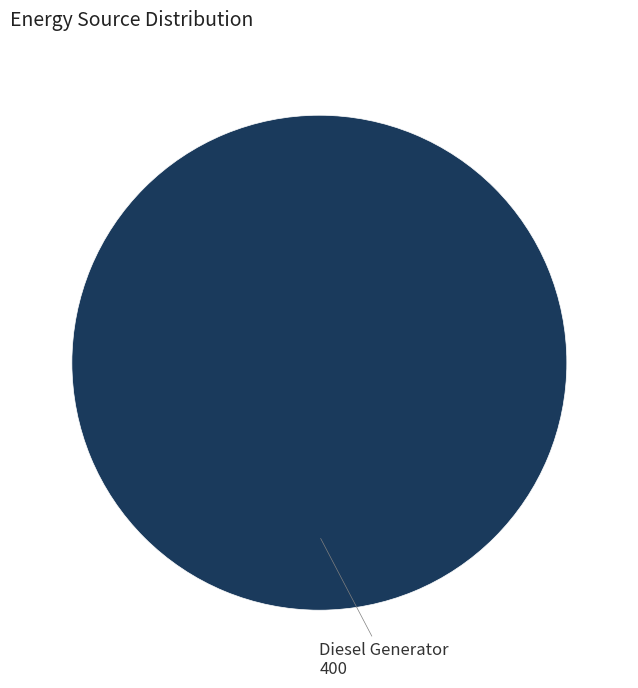

Rank the categories by value from highest to lowest.

Diesel Generator